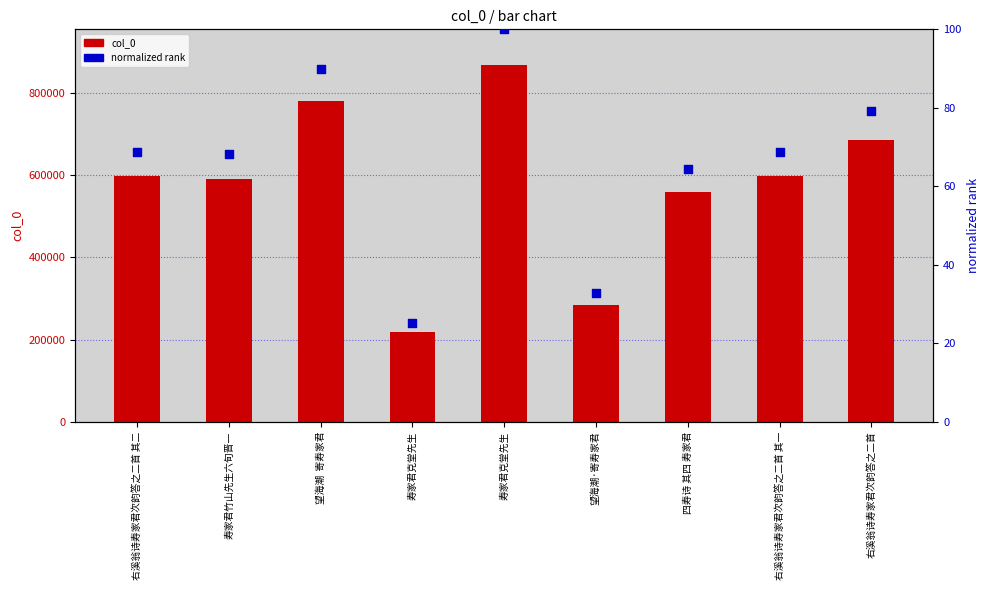

What is the total value across all series at 四寿诗 其四 寿家君?

559196.5